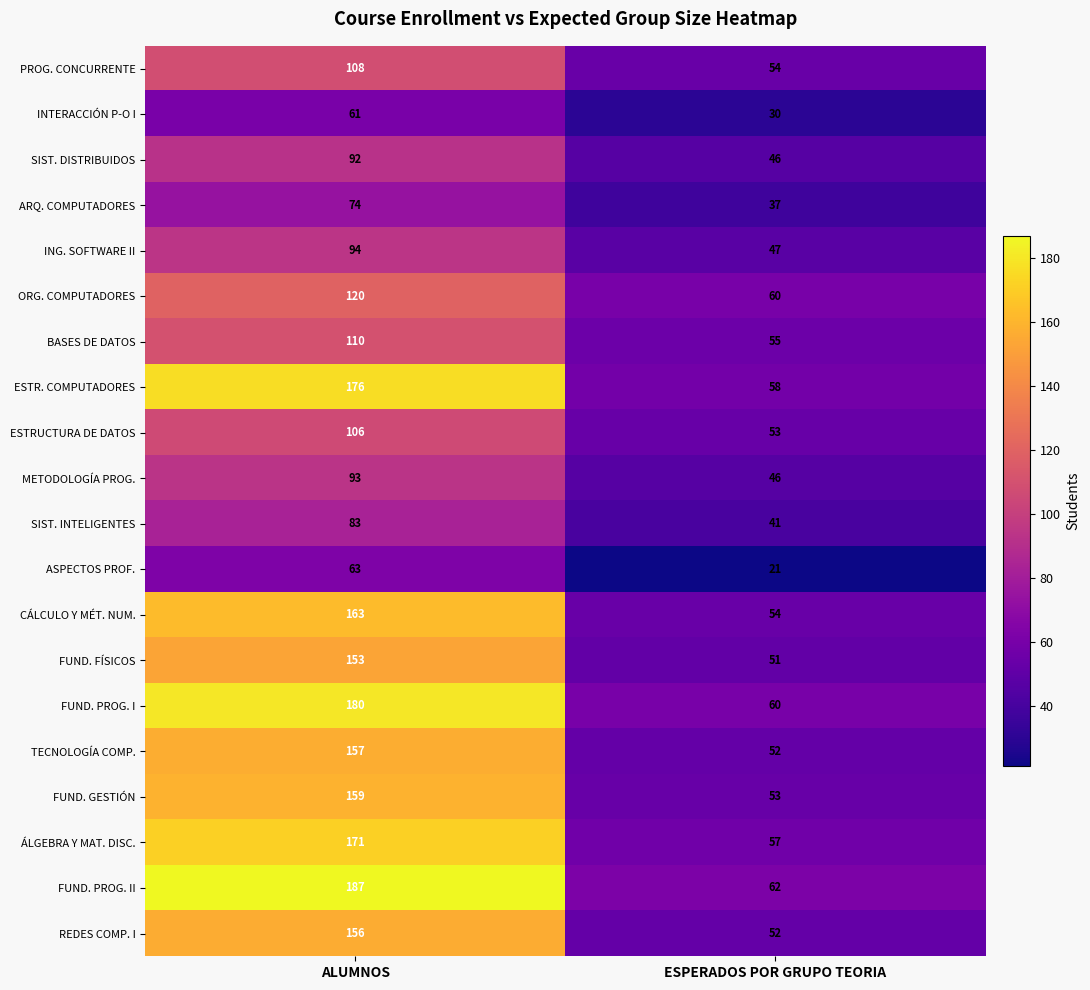

What is the sum of the ESTRUCTURA DE DATOS values at ALUMNOS and ESPERADOS POR GRUPO TEORIA?

159